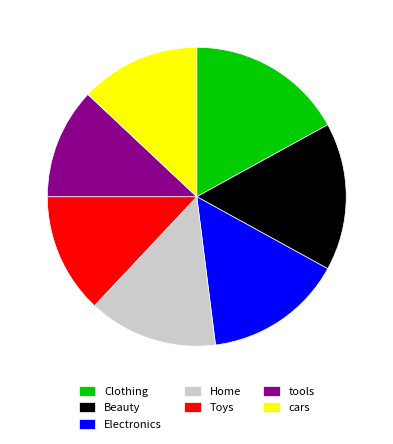

Is there any slice that represents more than half of the pie?

No